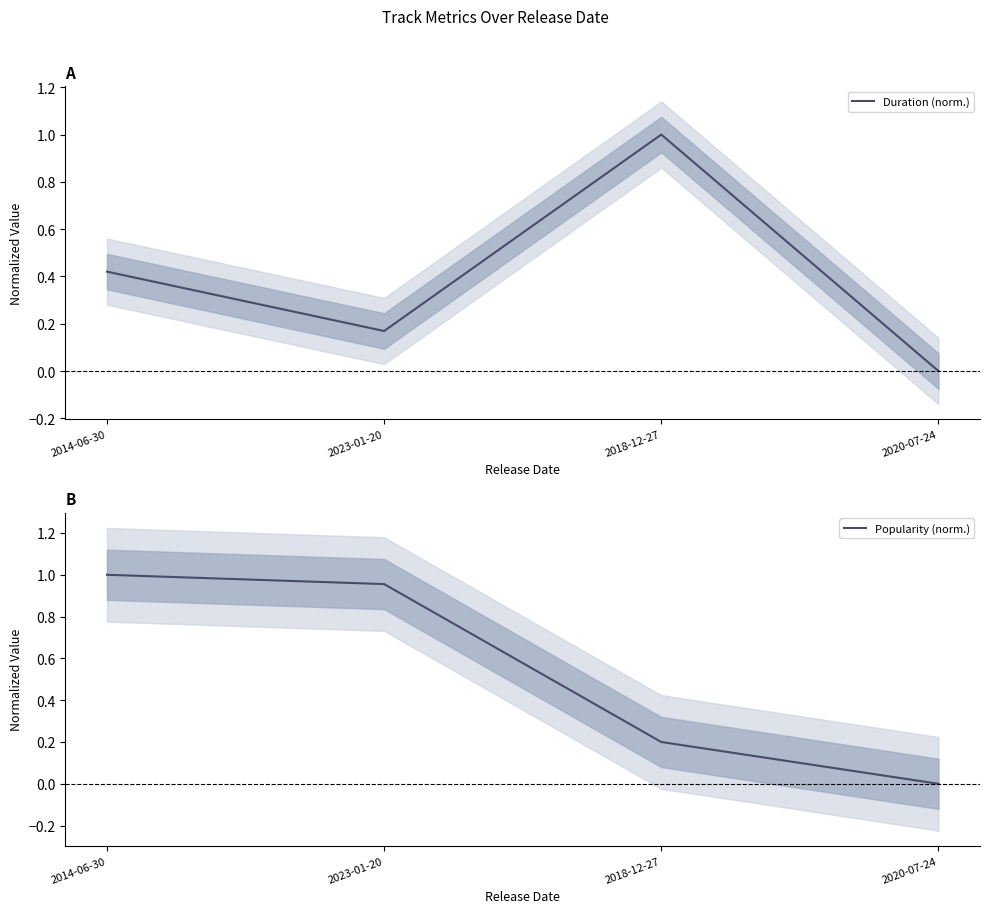

How many data points in Popularity (norm.) are above 0?

3